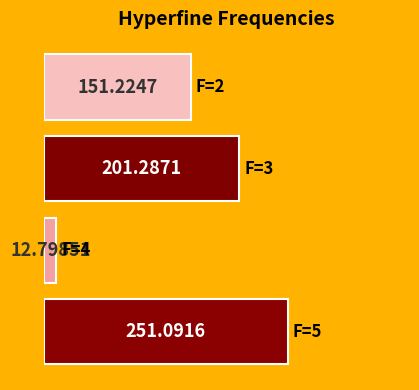

Does the chart contain stacked bars?

No